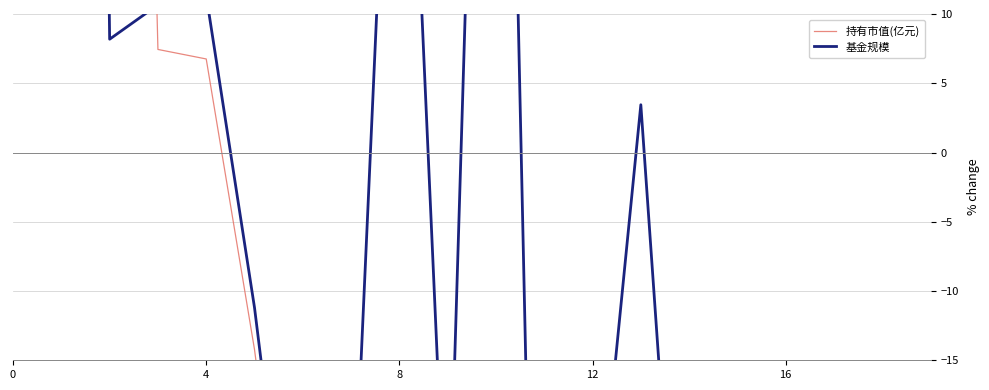

What is the difference between the second highest and second lowest values in the 持有市值(亿元) series?

346.7